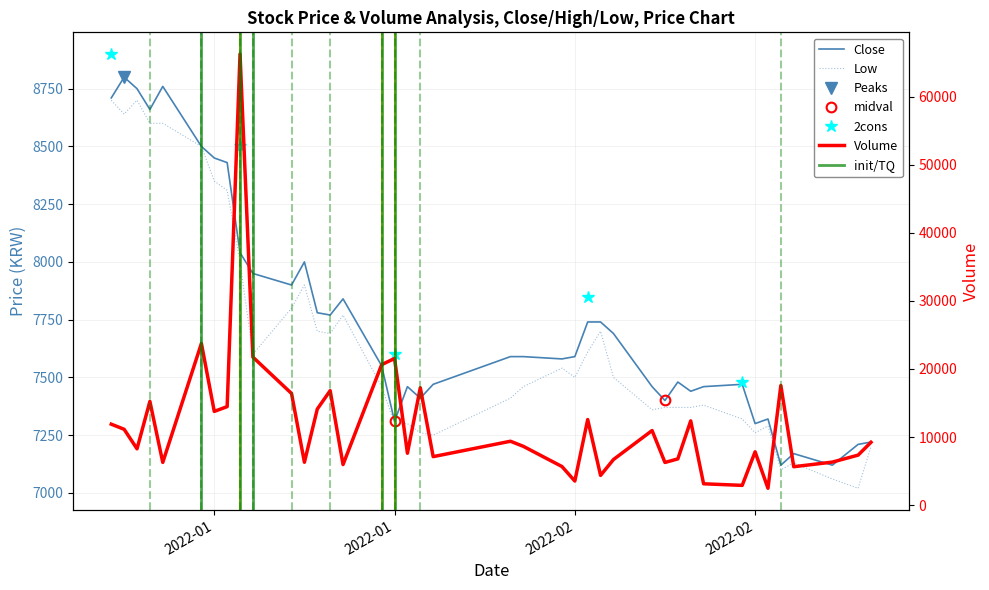

Which series has the largest total across all categories?

Volume